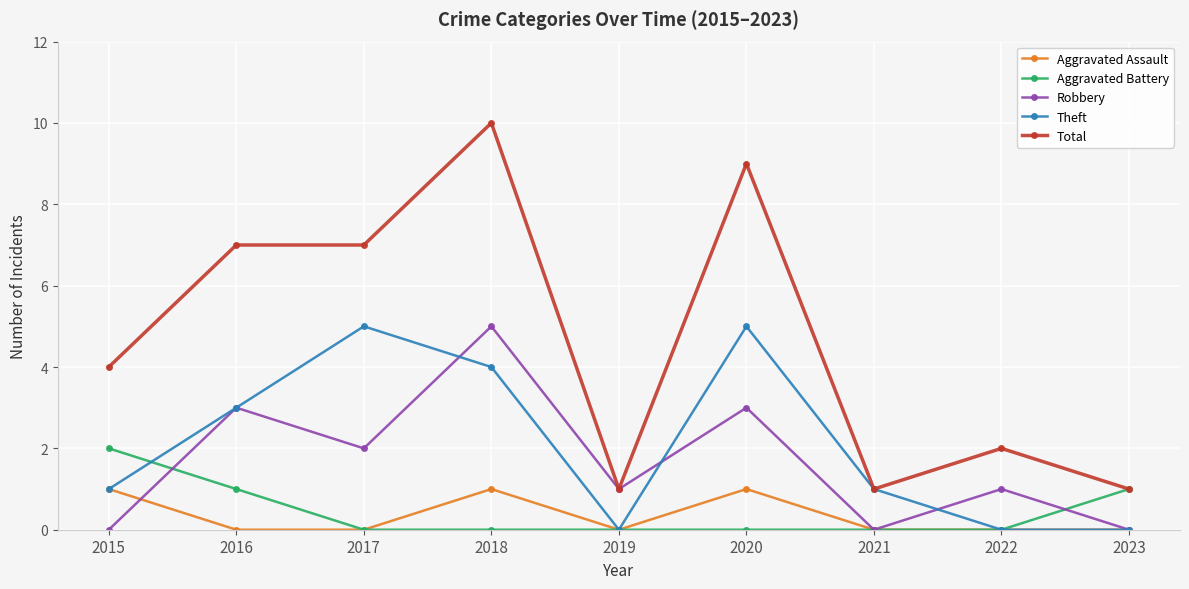

The Aggravated Battery series shows 0 at 2022. True or false?

True